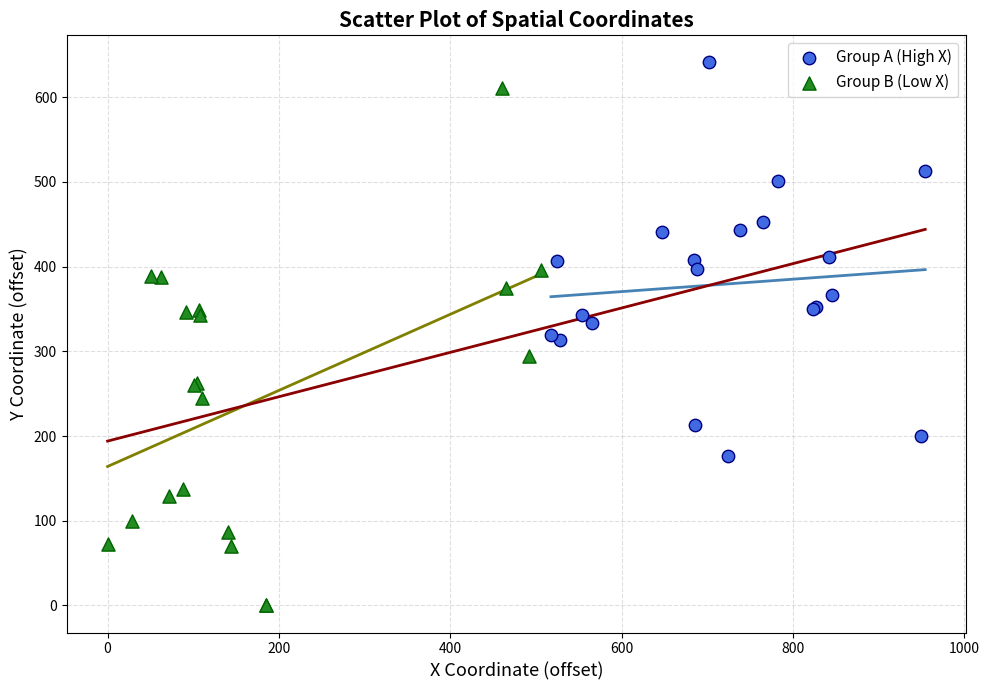

Which series contains the lowest Y value?

Group B (Low X)